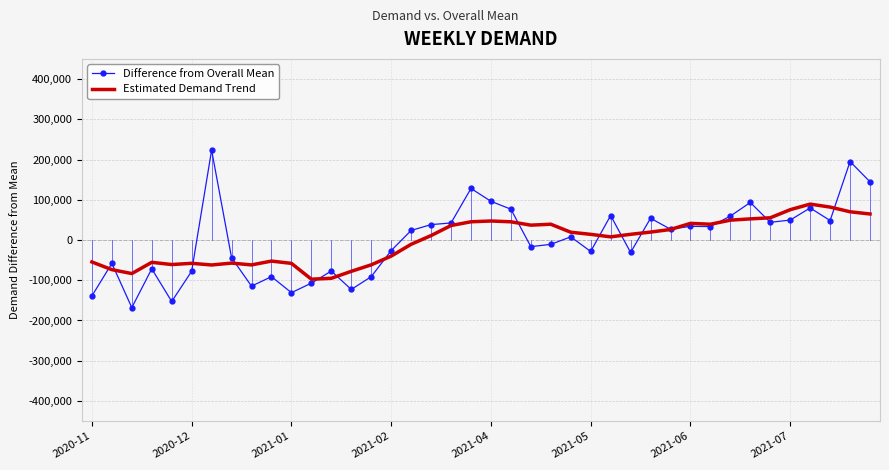

Which series has the widest spread of values?

Difference from Overall Mean